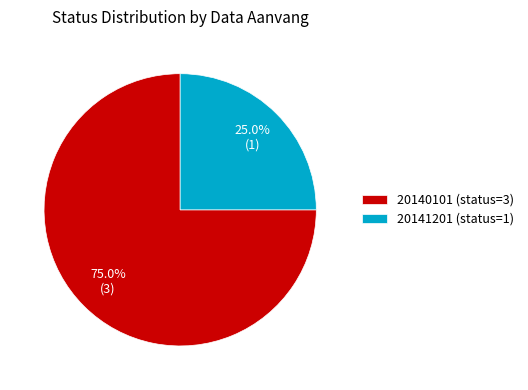

How many segments does this pie chart have?

2